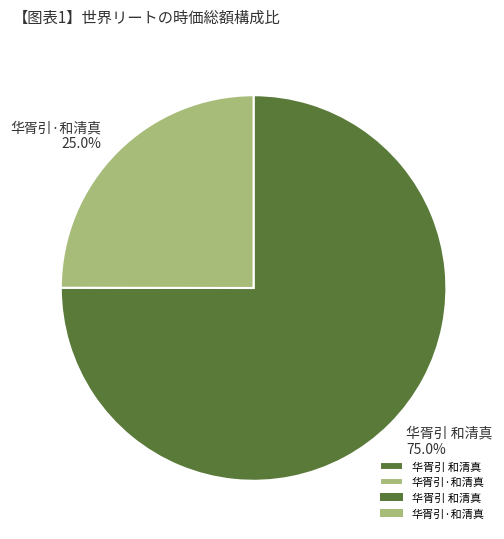

To the nearest percent, what is the combined percentage of 华胥引·和清真 and 华胥引 和清真?

100%